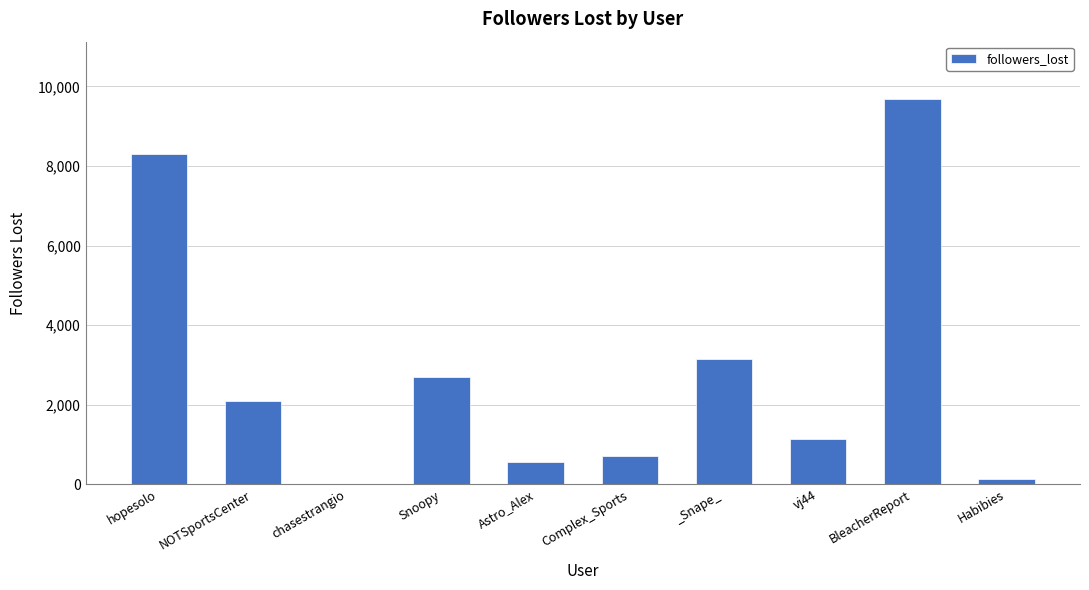

Reading left to right, extract all data points from this chart.

8307	2098	3	2704	571	702	3158	1131	9673	131